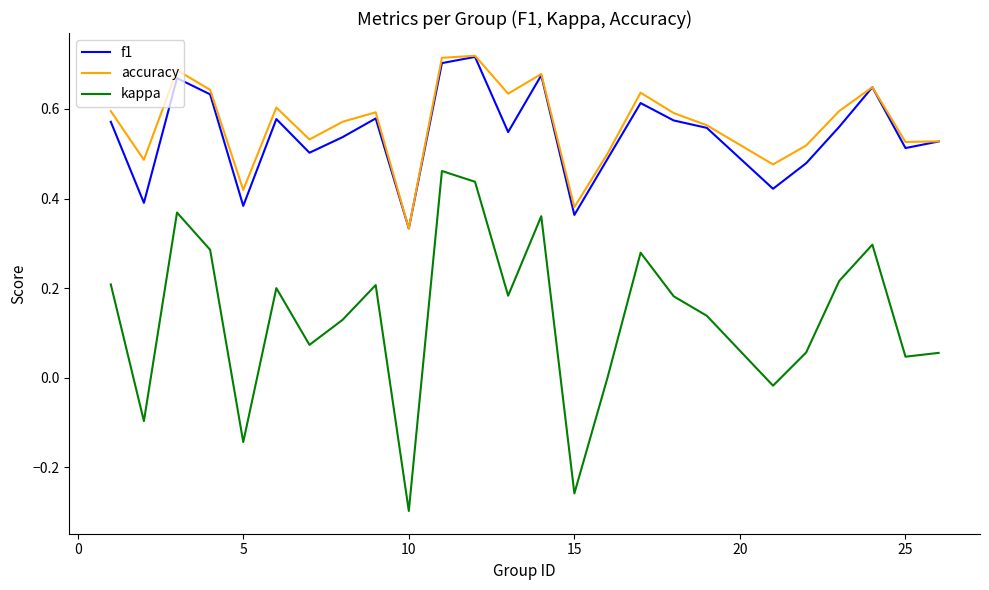

How many interior local peaks does the accuracy series have?

7